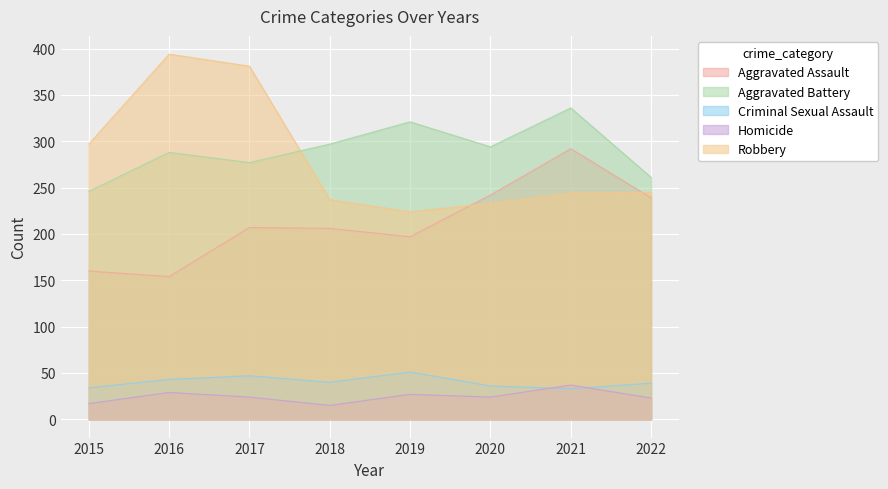

At which label does Criminal Sexual Assault reach its minimum?

2021